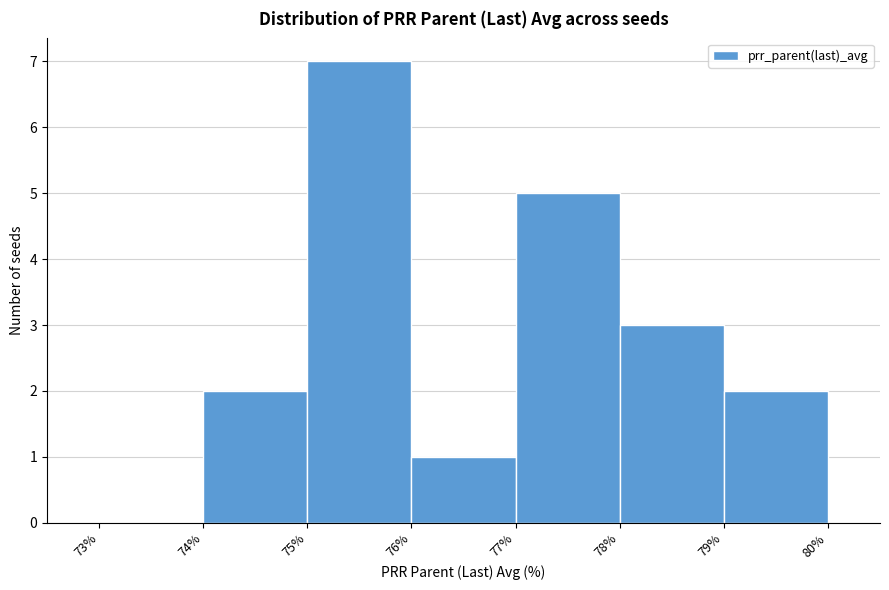

How tall is the bar that spans 76% to 77% on the x-axis? The values are not printed on the chart, so give them approximately, as read against the axis.

1